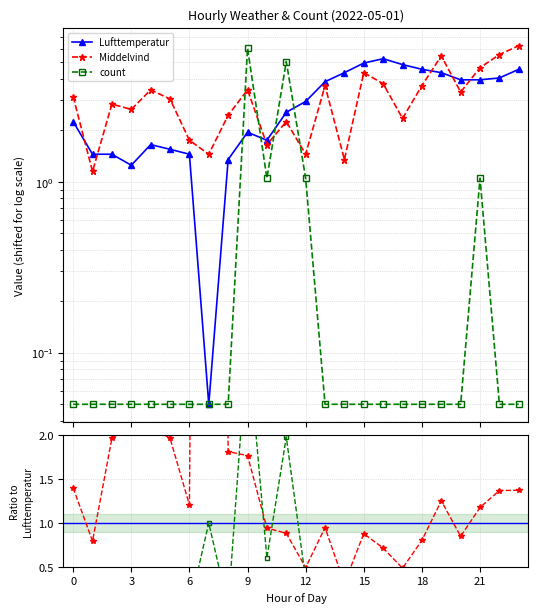

What is the label of the 15th point from the right?

9